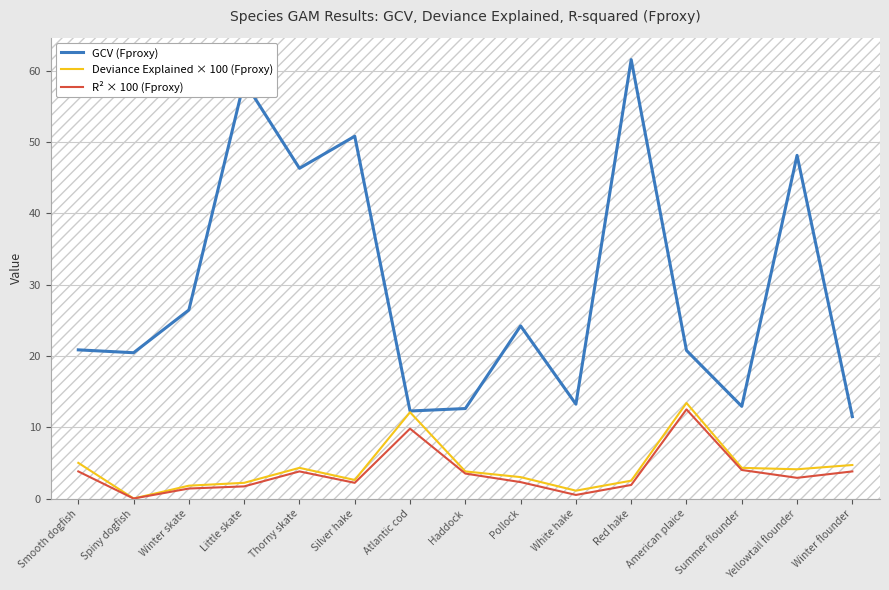

True or false: GCV (Fproxy) has a value of 13.2 at White hake.

True